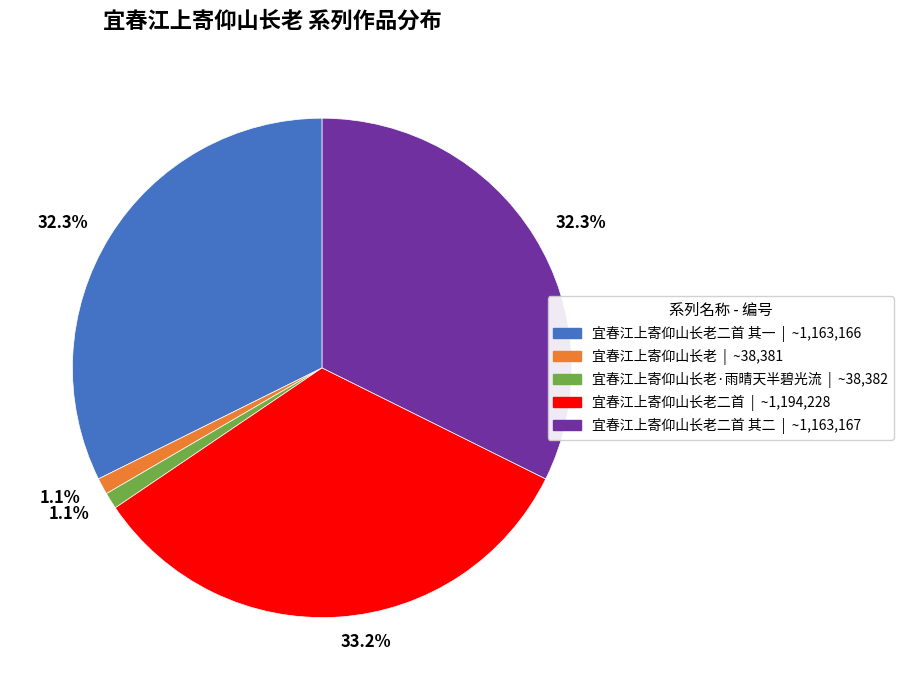

Is there any slice that represents more than half of the pie?

No